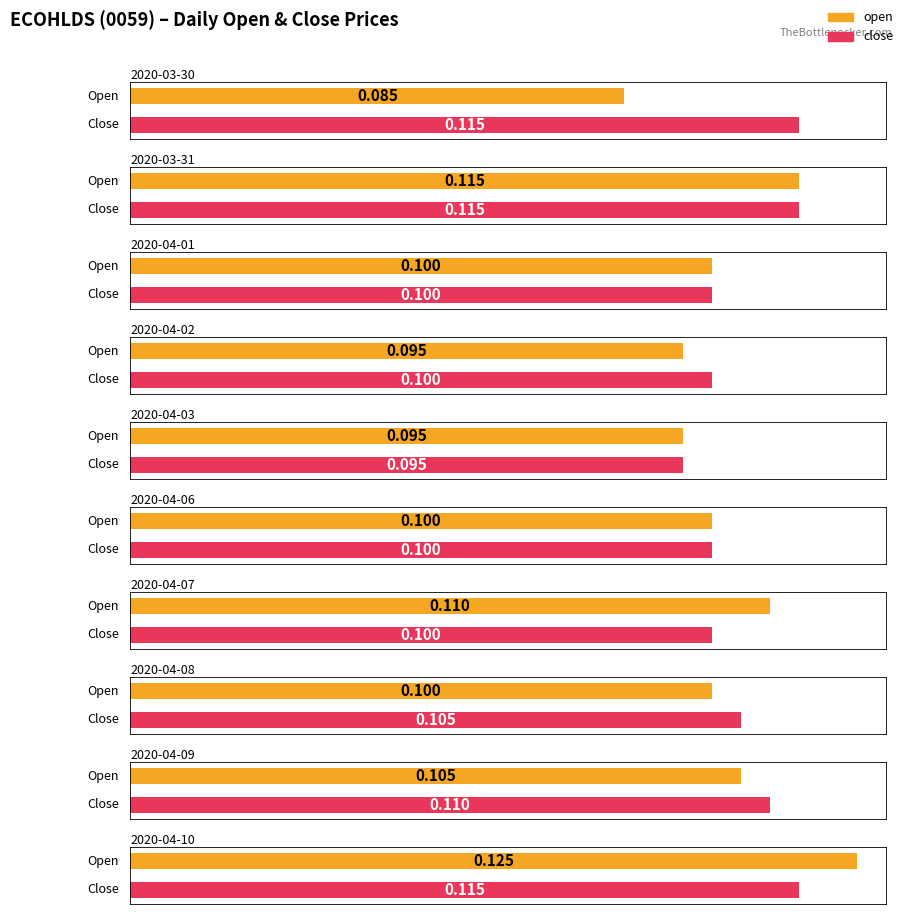

What position from the left is 2020-04-08?

8